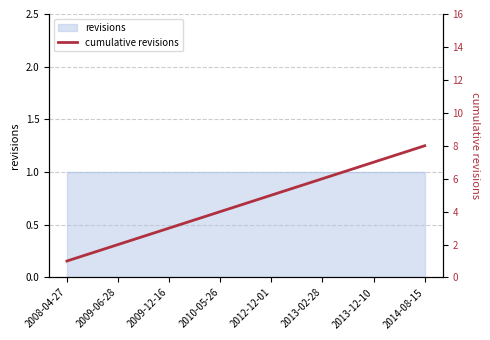

What is the value of the 7th point from the left?

7